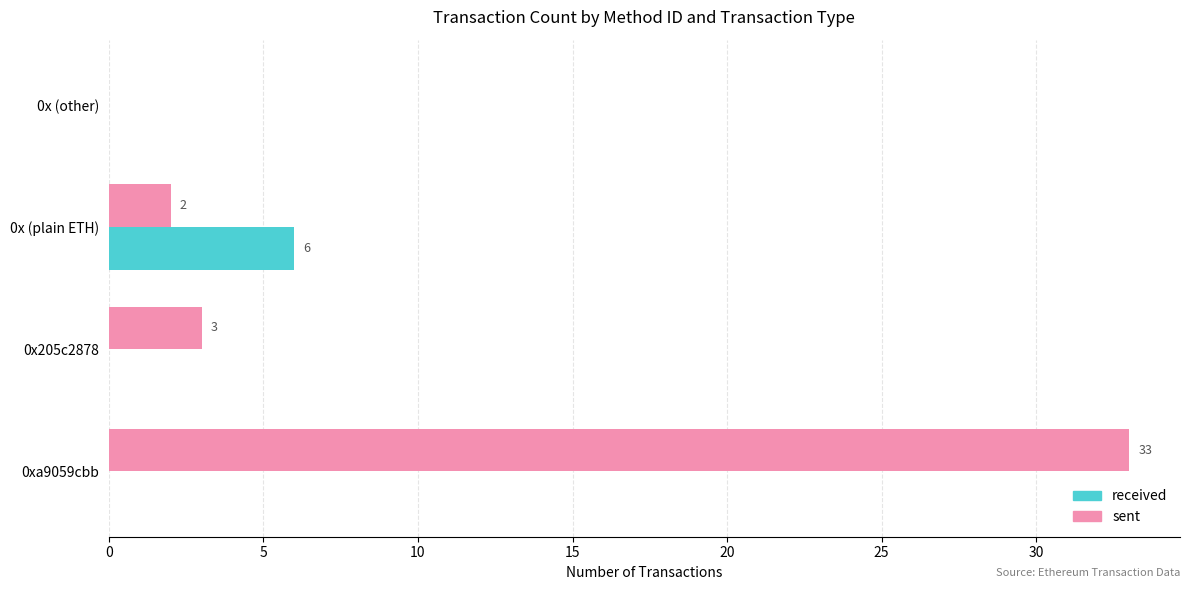

At which category is the sum across all series the highest?

0xa9059cbb